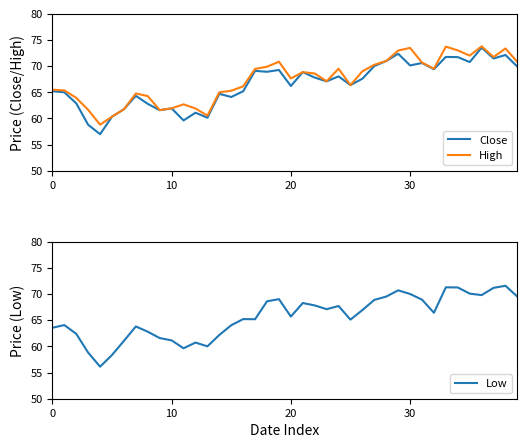

True or false: High and Close intersect in this chart.

False